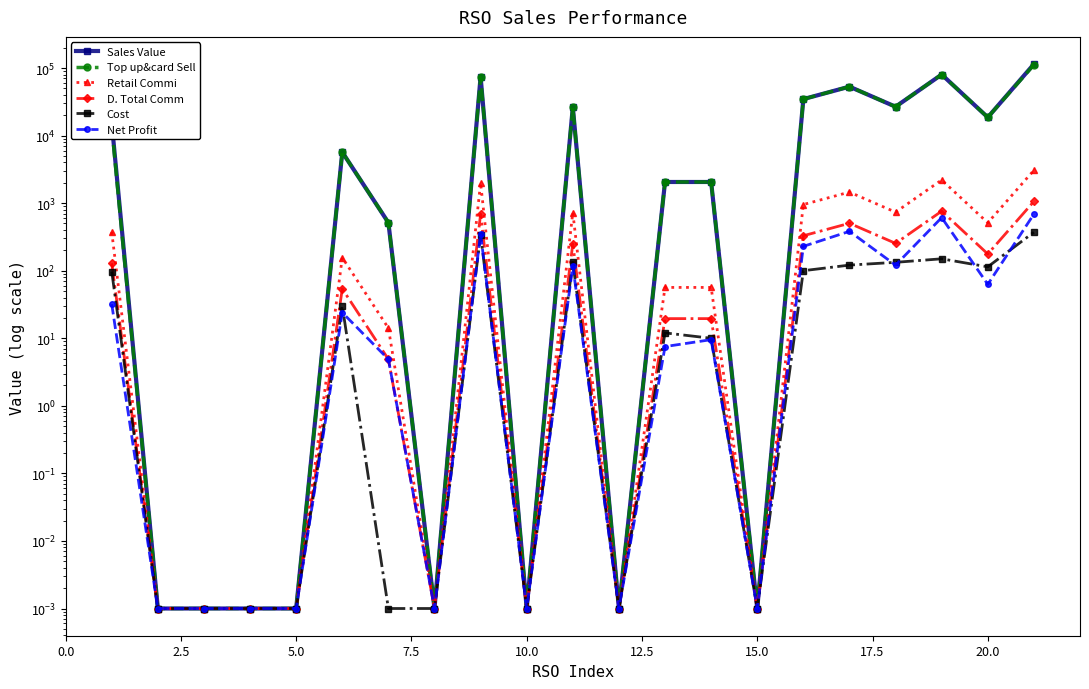

The value of Cost at 7.5 is 0.0. True or false?

True